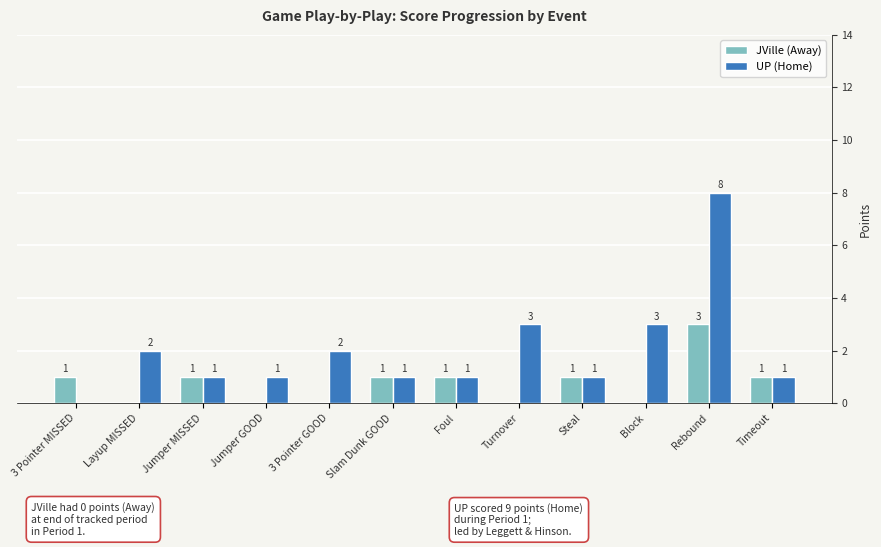

How many groups of bars are there?

12